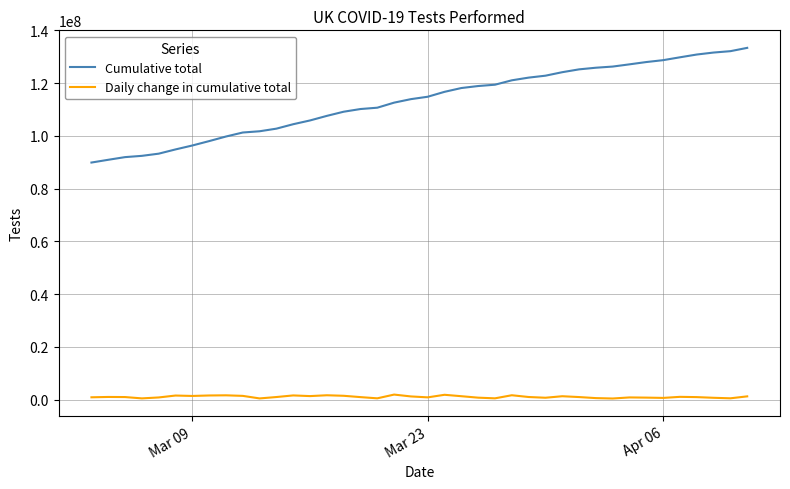

Which series has the largest total across all categories?

Cumulative total